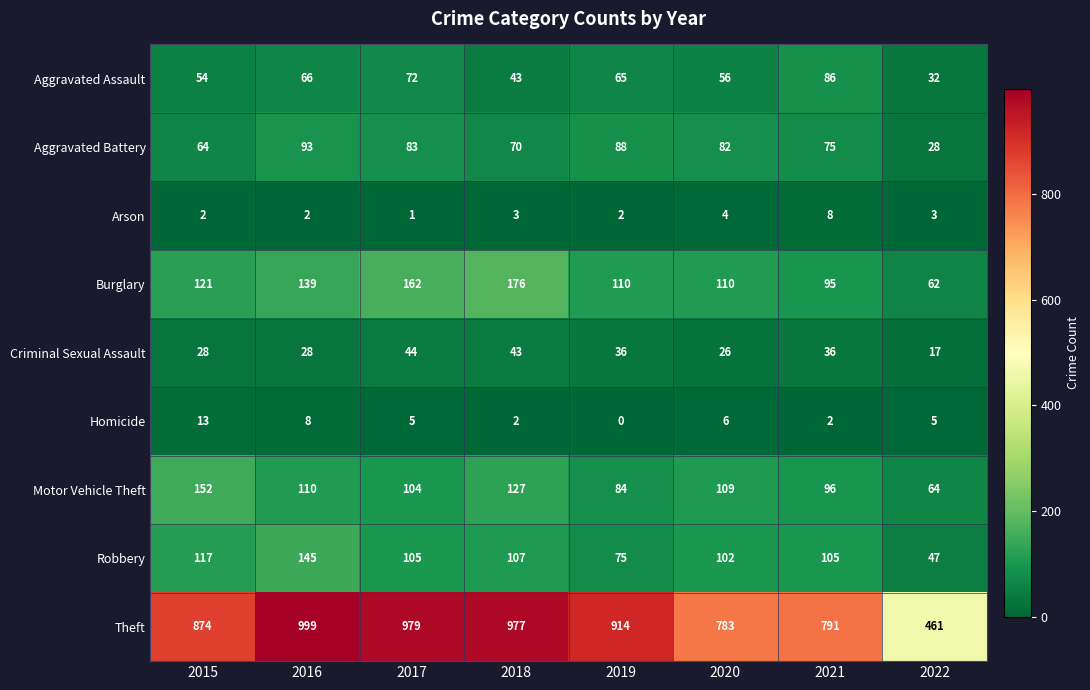

Which label corresponds to the smallest value in the chart?

2019